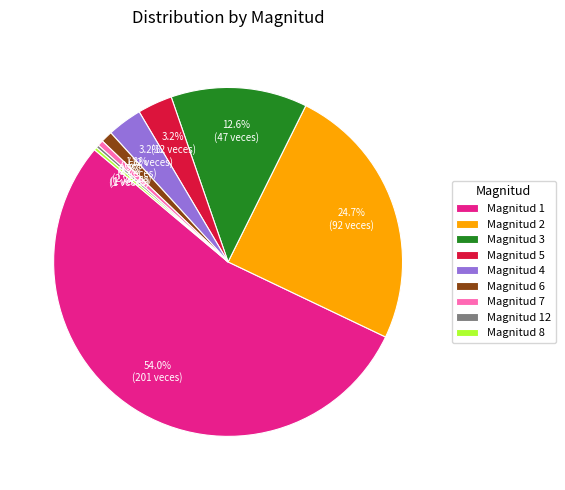

Which has a higher value, Magnitud 1 or Magnitud 7?

Magnitud 1